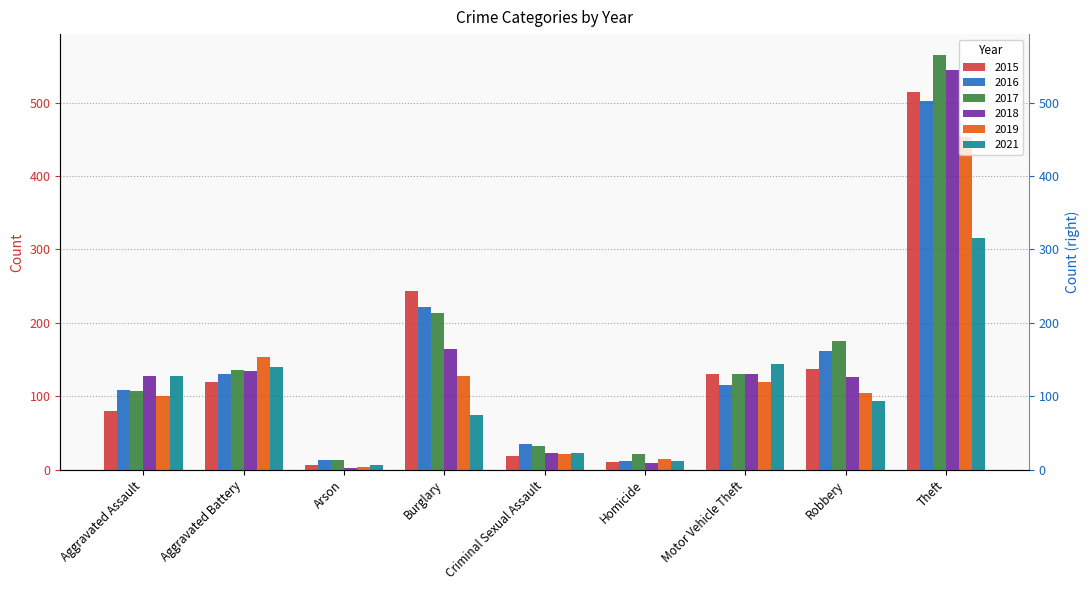

Rank the categories by 2017 value from highest to lowest.

Theft, Burglary, Robbery, Aggravated Battery, Motor Vehicle Theft, Aggravated Assault, Criminal Sexual Assault, Homicide, Arson